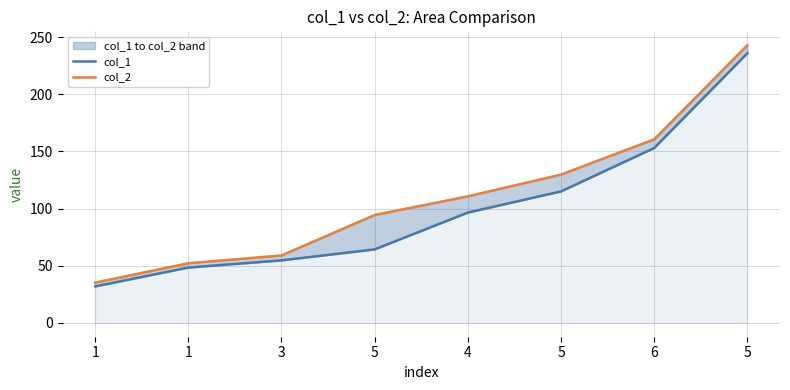

What is the minimum value shown in the chart?

31.9